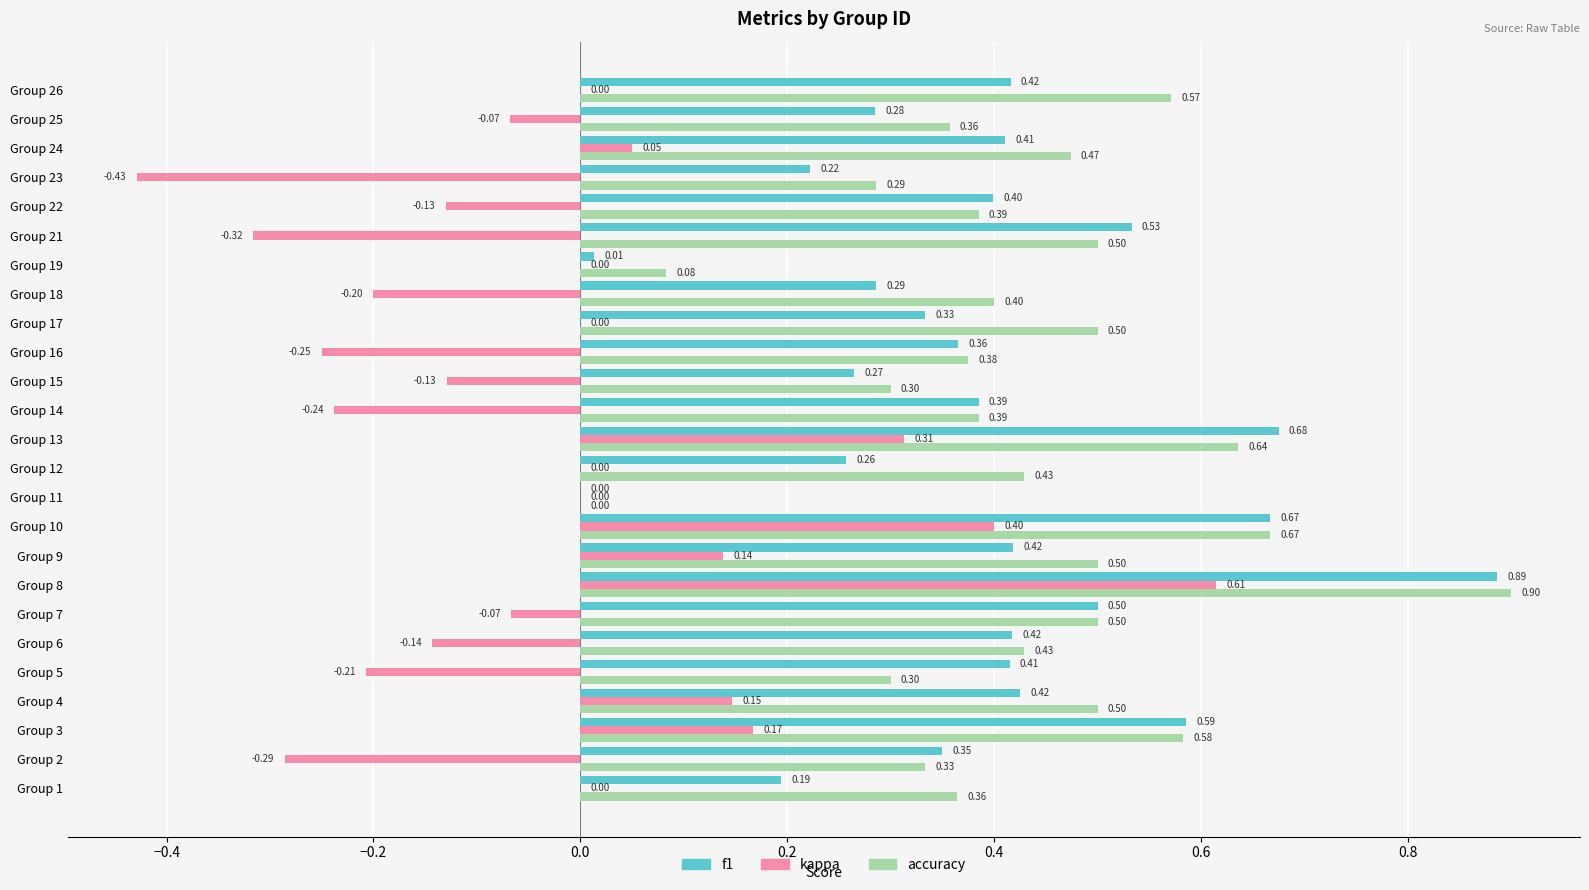

What is the greatest value displayed?

0.9